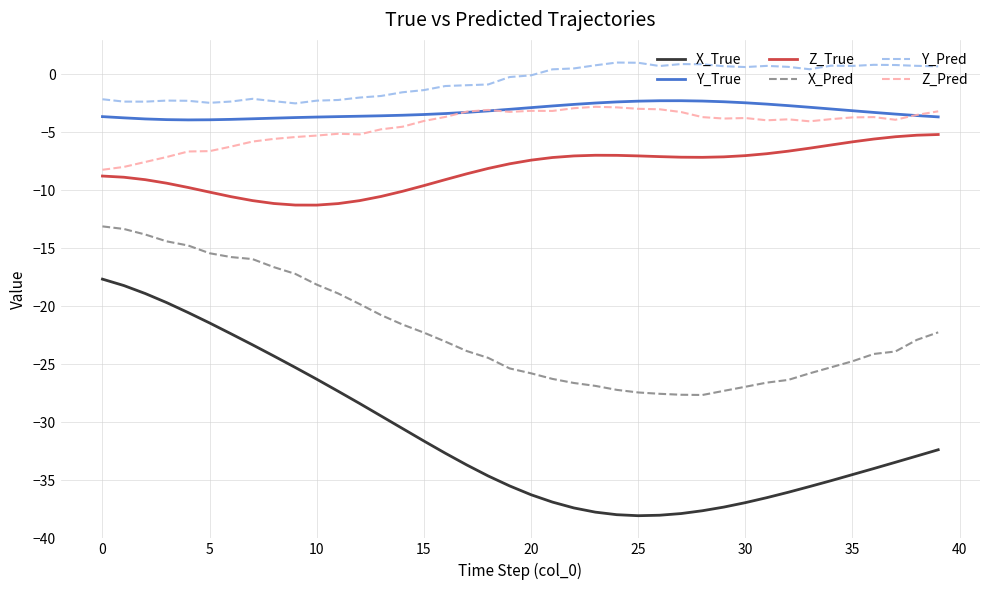

Which series has the largest total across all categories?

Y_Pred